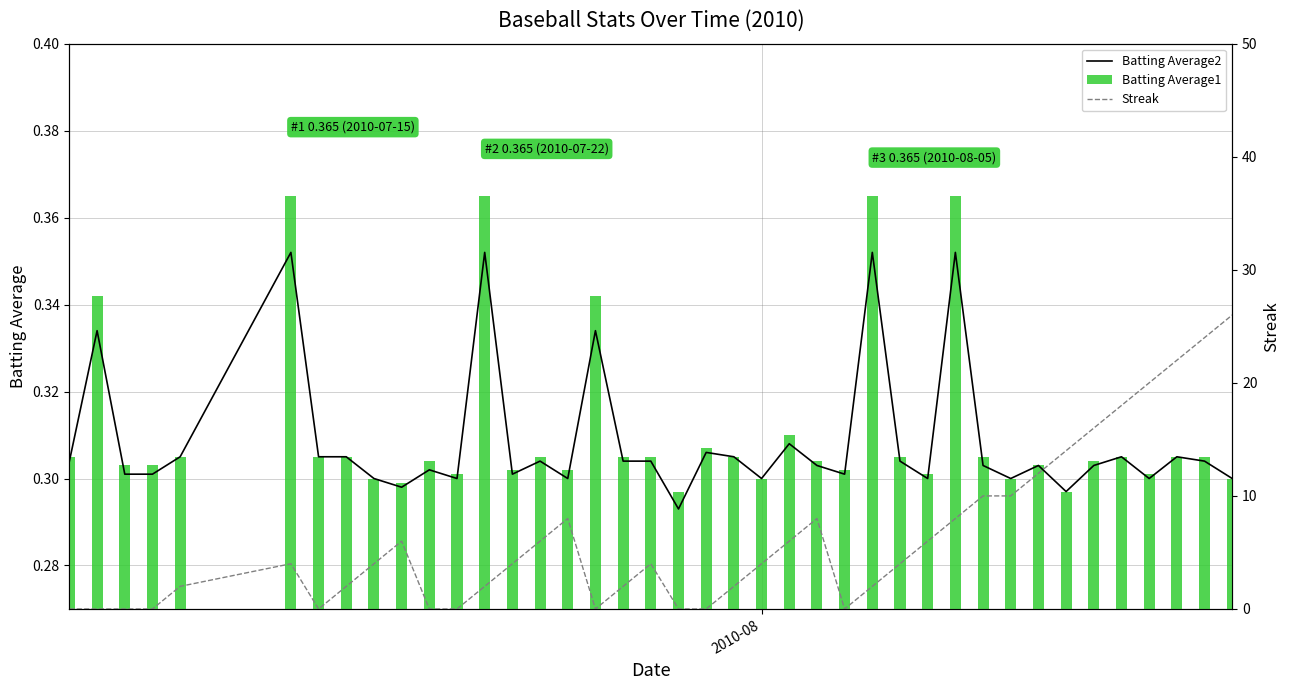

How many Batting Average1 values are between 0 and 1?

40